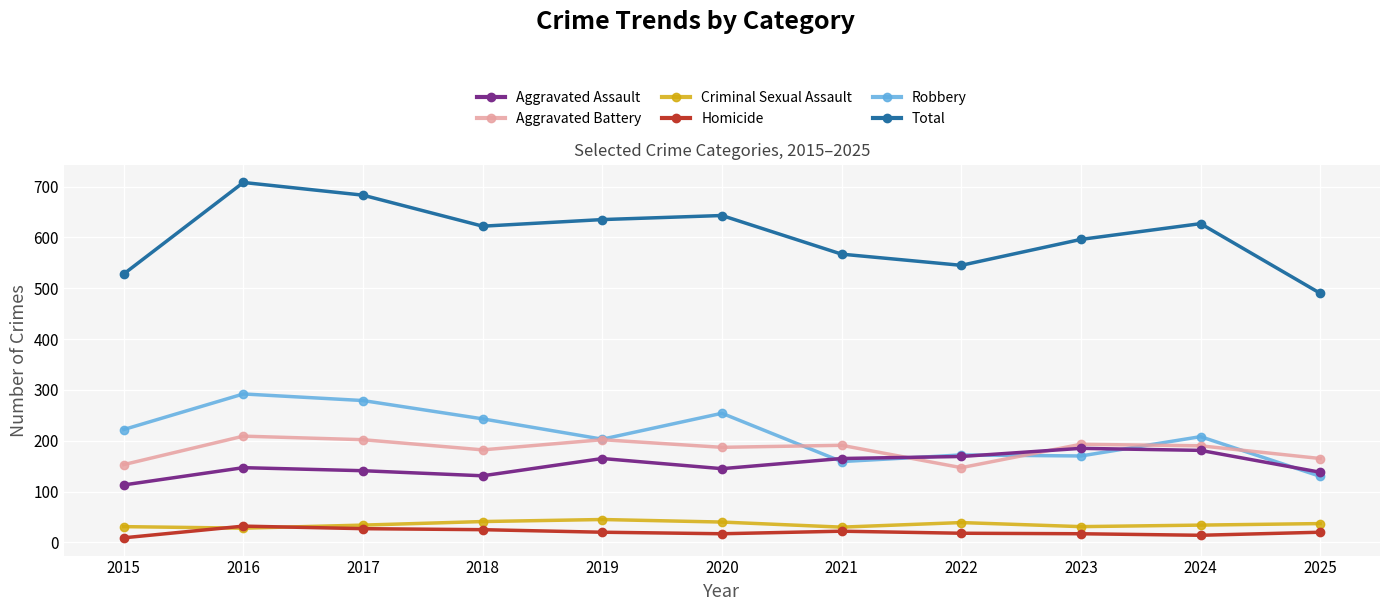

What is the spread (max minus min) of values at 2023?

579